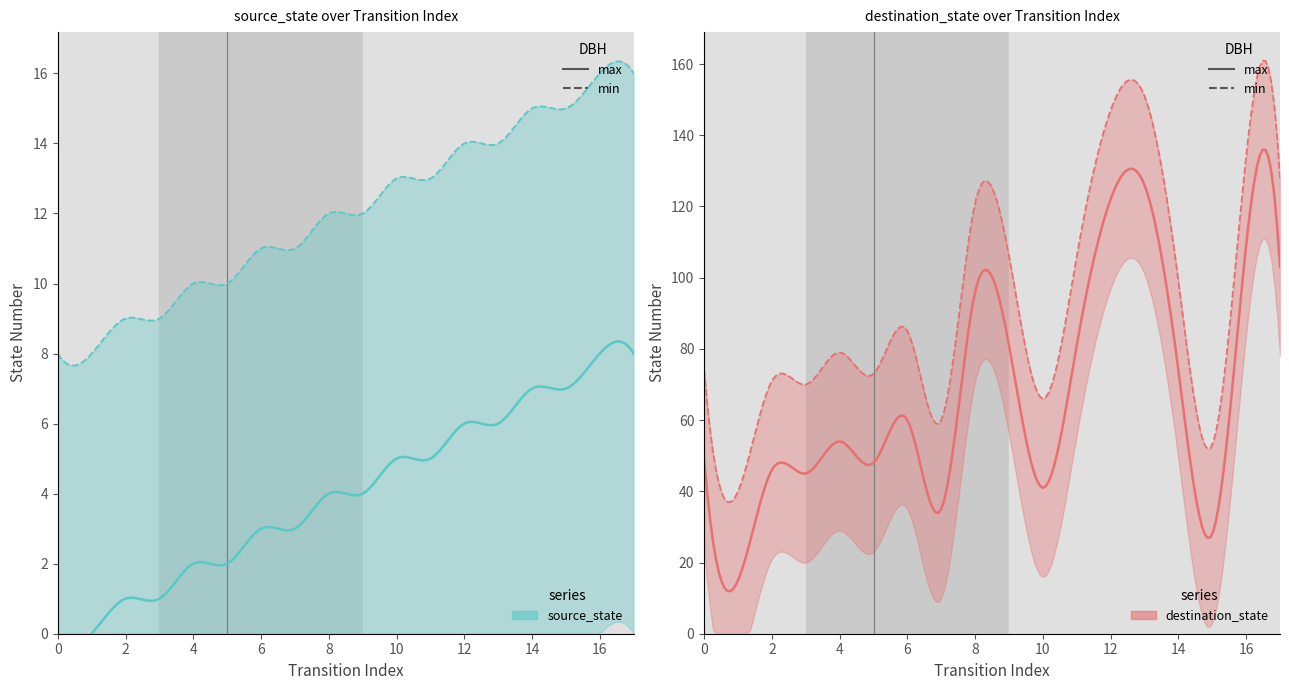

Reading left to right, list all the values displayed in this chart.

source_state: 0	0	1	1	2	2	3	3	4	4	5	5	6	6	7	7	8	8
destination_state: 49	15	46	45	54	48	60	35	96	81	41	81	122	126	74	28	109	103